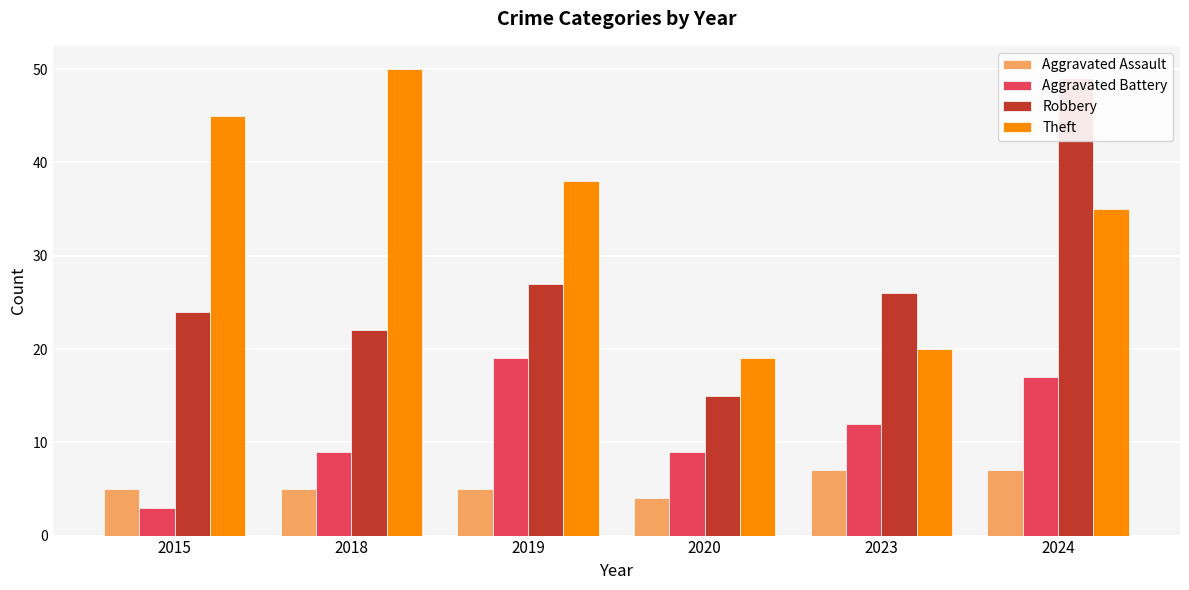

At which category is the sum across all series the highest?

2024